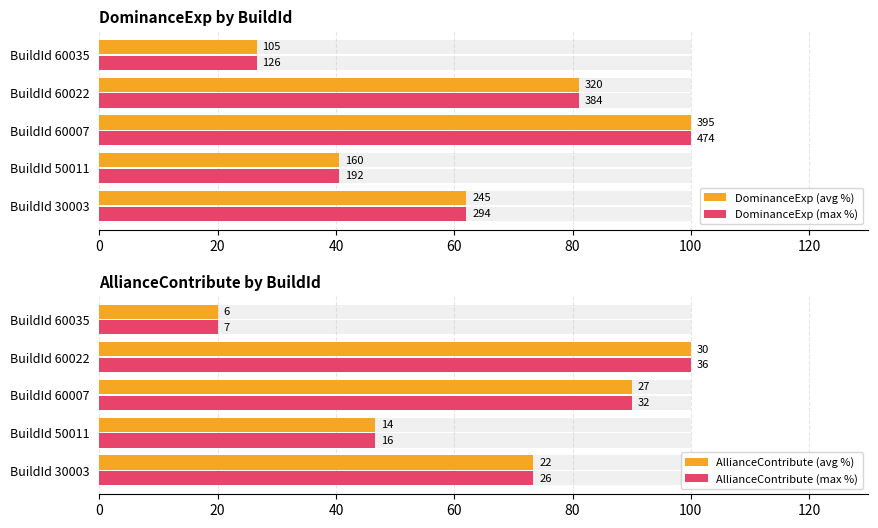

What is the total value across all series at BuildId 60007?

380.0